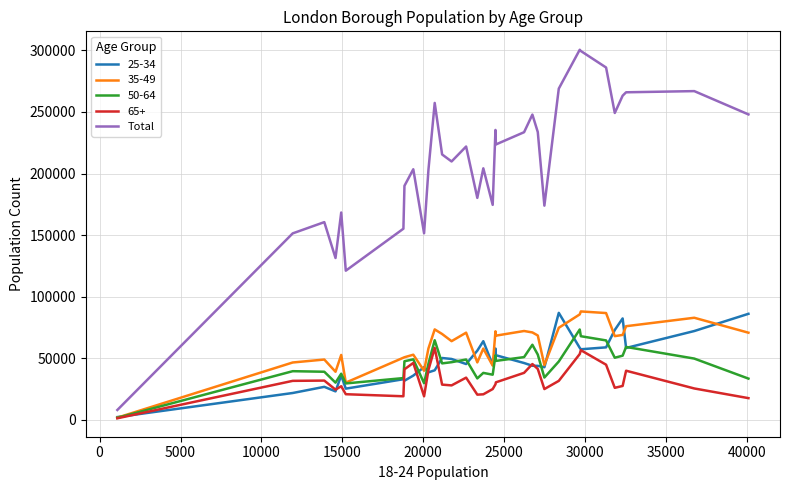

Which series has the largest range (max minus min)?

Total